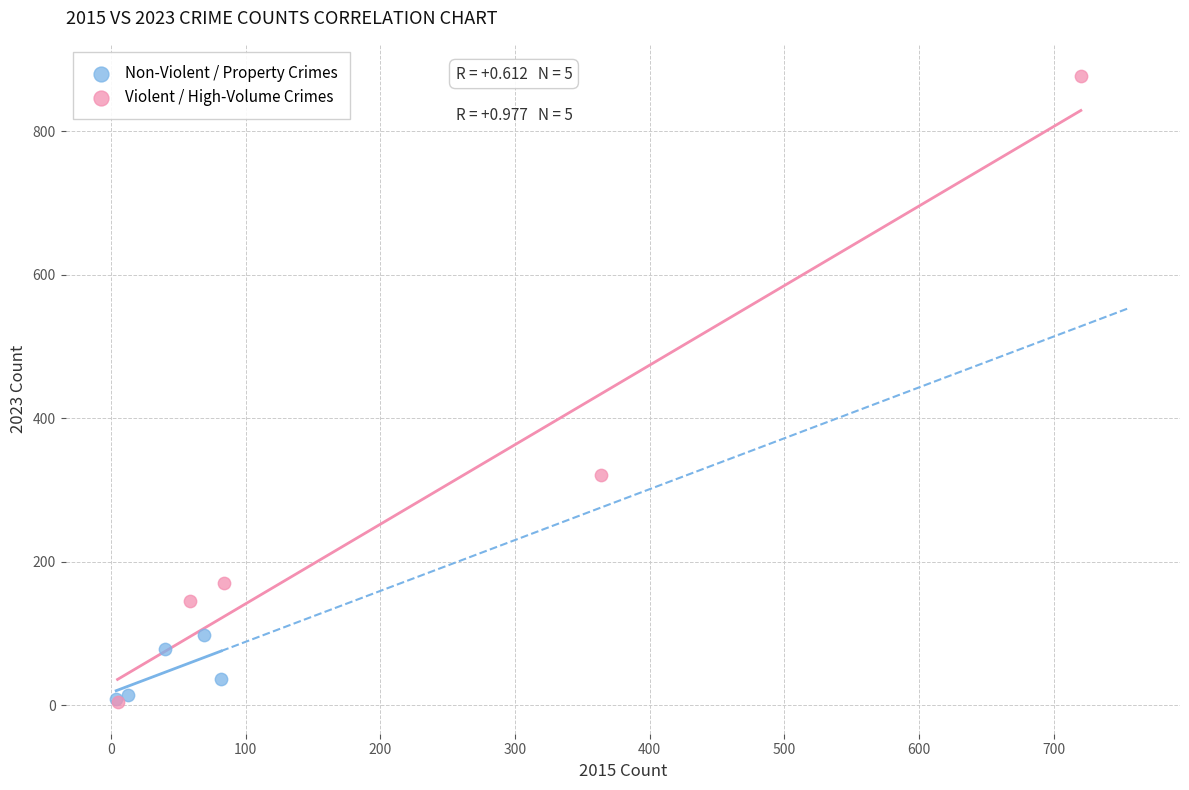

Which series has the largest Y range (max minus min)?

Violent / High-Volume Crimes